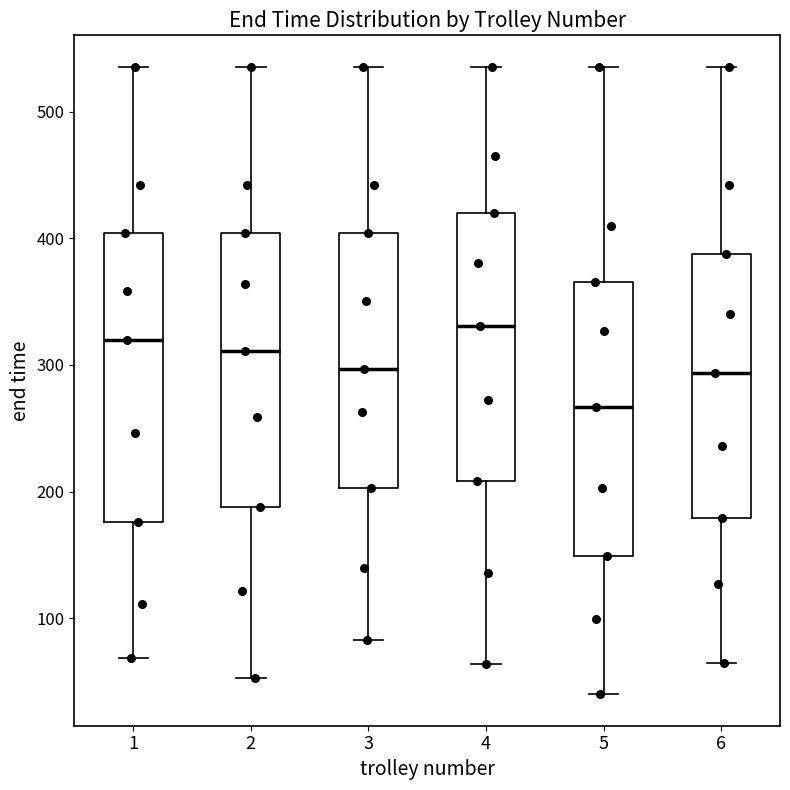

Reading left to right, read every box against the y-axis: the position of its median line, the range the box covers, and the ends of its whiskers. The values are not printed on the chart, so give them approximately, as read against the axis.

1: median 320, box 180 to 400, whiskers 70 to 540
2: median 310, box 190 to 400, whiskers 50 to 540
3: median 300, box 200 to 400, whiskers 80 to 540
4: median 330, box 210 to 420, whiskers 60 to 540
5: median 270, box 150 to 370, whiskers 40 to 540
6: median 290, box 180 to 390, whiskers 60 to 540